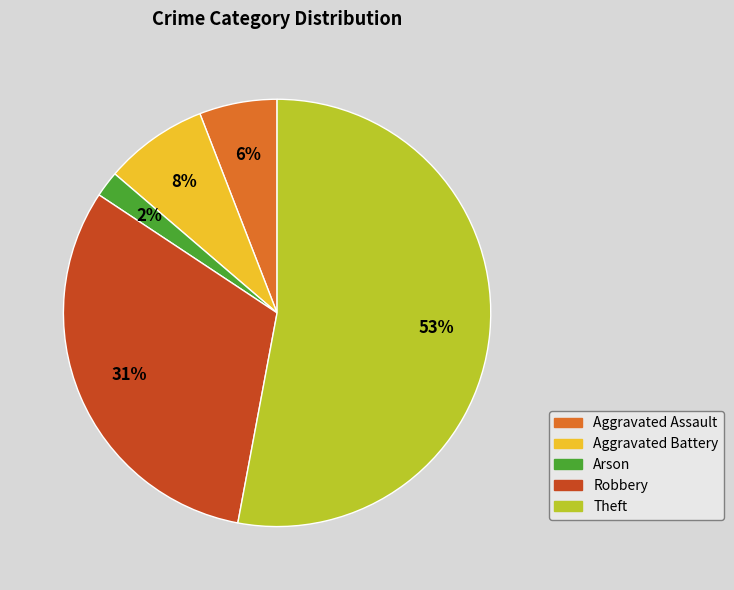

Which slice is the smallest?

Arson